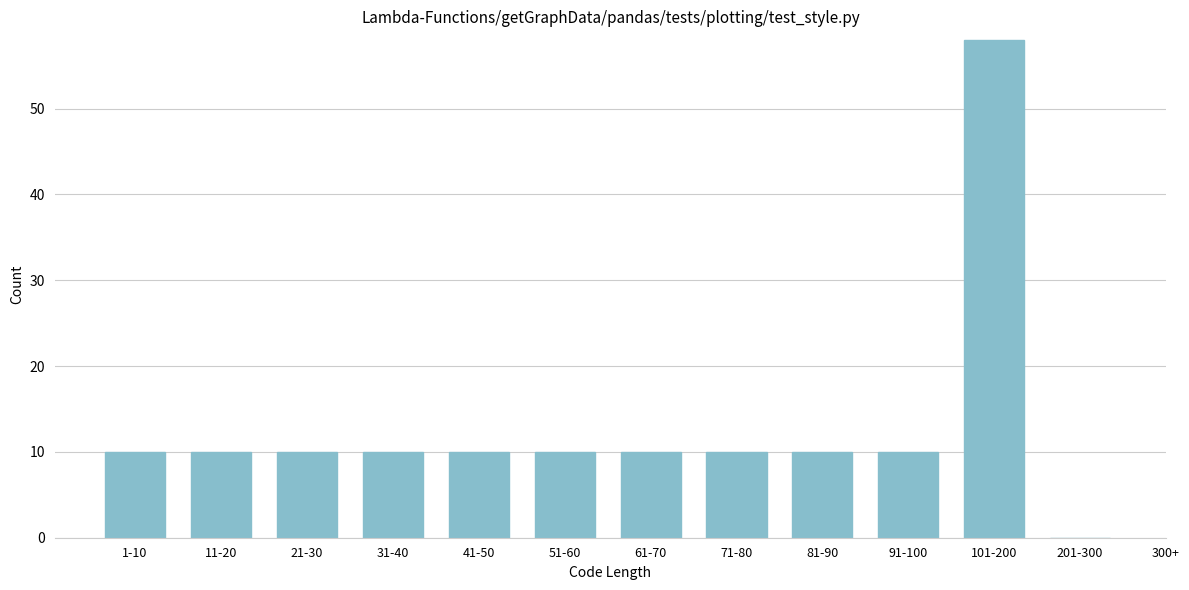

Reading left to right, transcribe all the data shown in this chart.

1-10=10	11-20=10	21-30=10	31-40=10	41-50=10	51-60=10	61-70=10	71-80=10	81-90=10	91-100=10	101-200=58	201-300=0